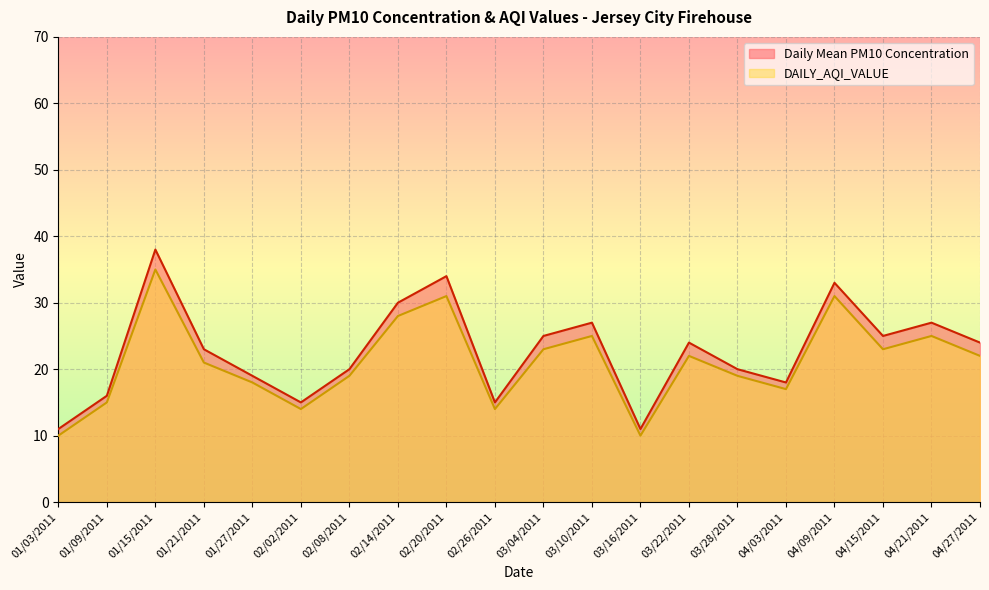

True or false: Daily Mean PM10 Concentration and DAILY_AQI_VALUE intersect in this chart.

False